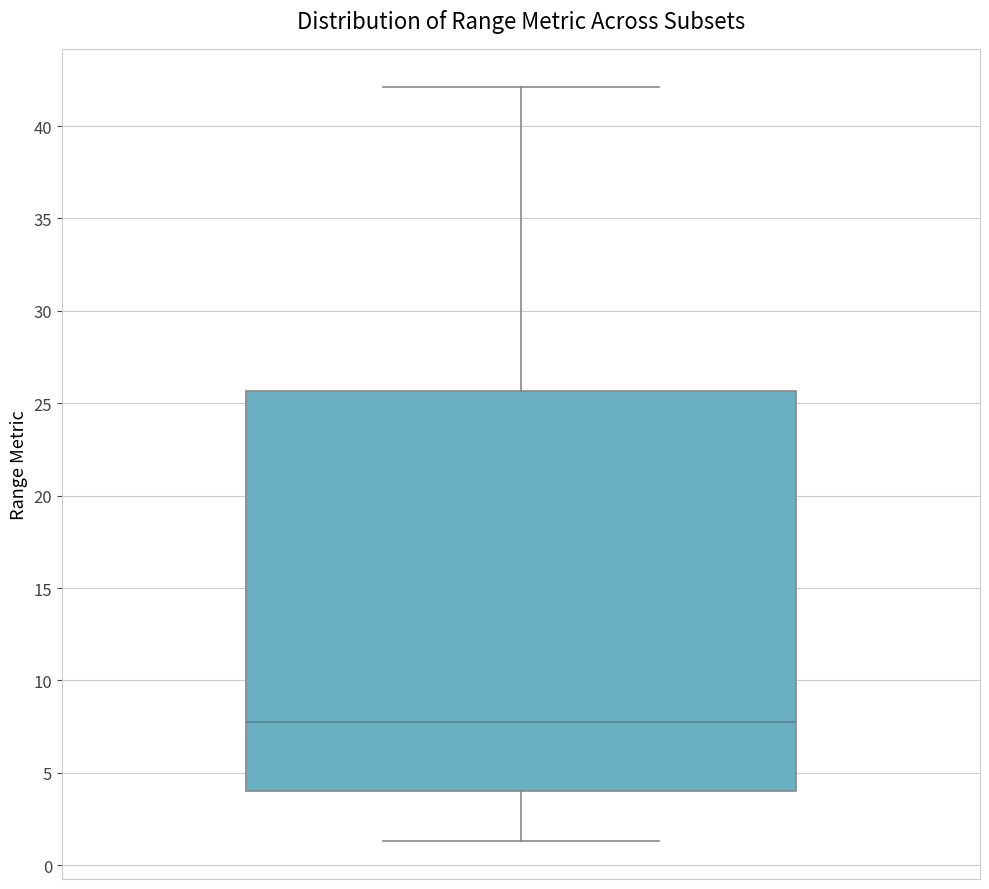

Transcribe this box plot: give where the median line is, the range the box spans, and where the two whiskers end, as read against the y-axis. The values are not printed on the chart, so give them approximately, as read against the axis.

median 7.5, box 4.0 to 25.5, whiskers 1.5 to 42.0